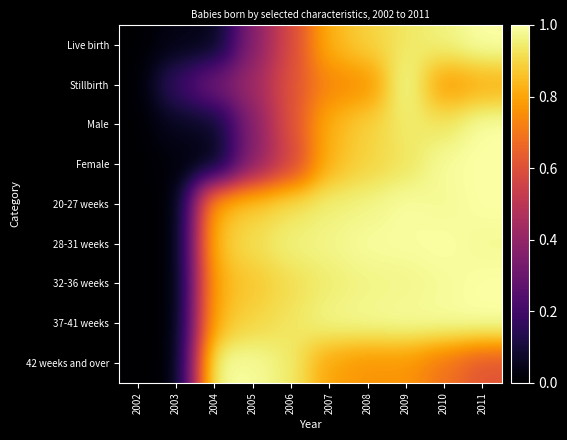

Which series has the largest range (max minus min)?

Live birth